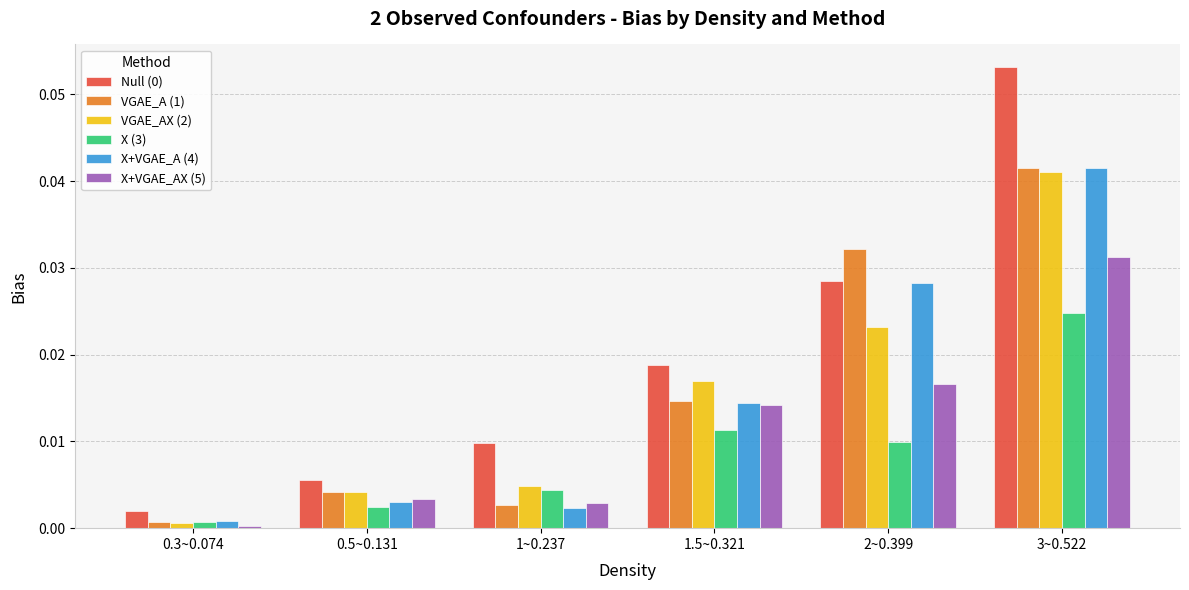

Is the value of X+VGAE_AX (5) at 1.5~0.321 greater than the value of VGAE_A (1) at 0.5~0.131?

Yes